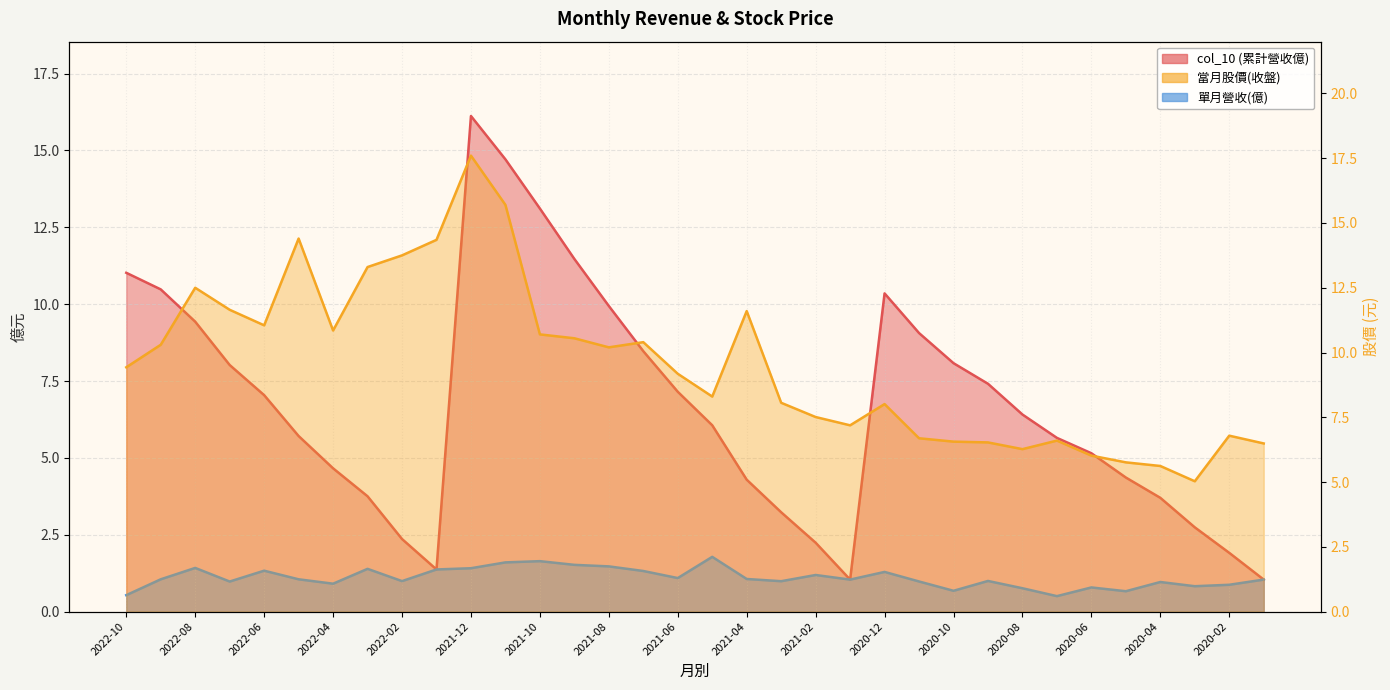

How many interior local valleys does the 單月營收(億) series have?

10